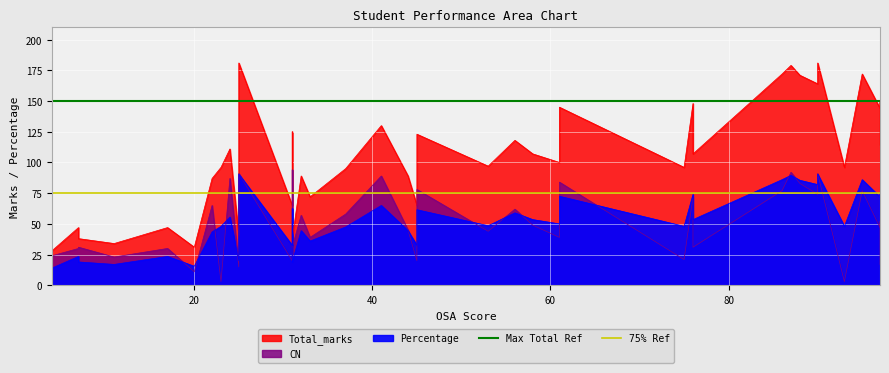

What is the sum of all 75% Ref values?

150